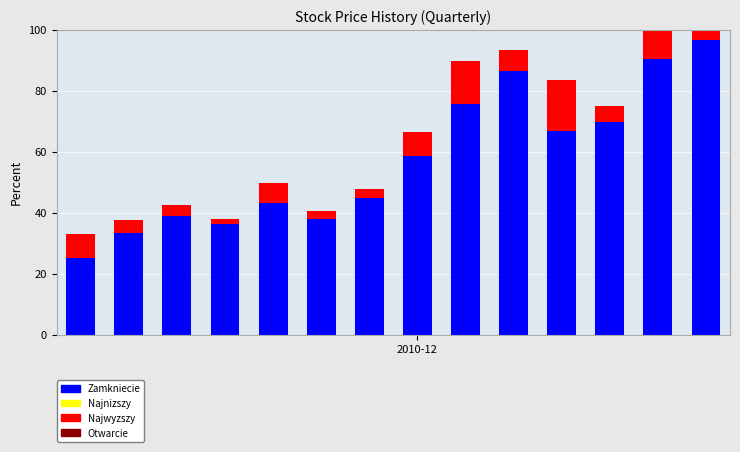

True or false: Otwarcie has a value of 0.0 at 2010-12.

True